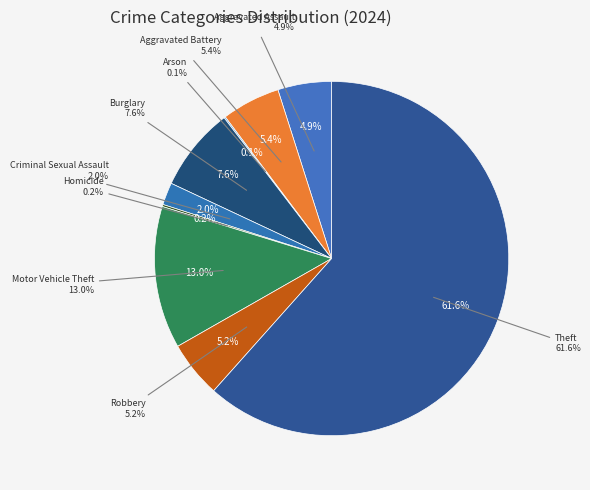

Which slice is the largest?

Theft